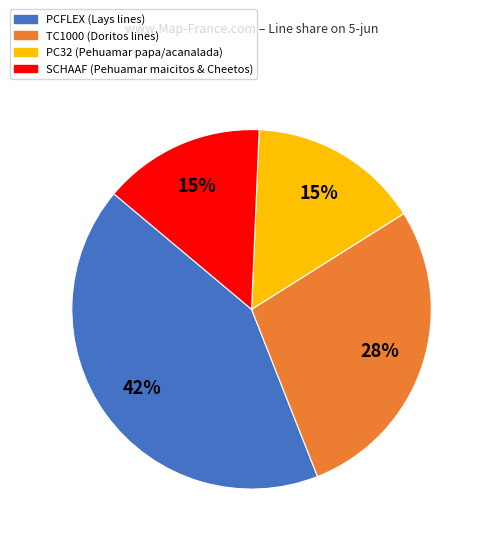

How many slices are in this pie chart?

4